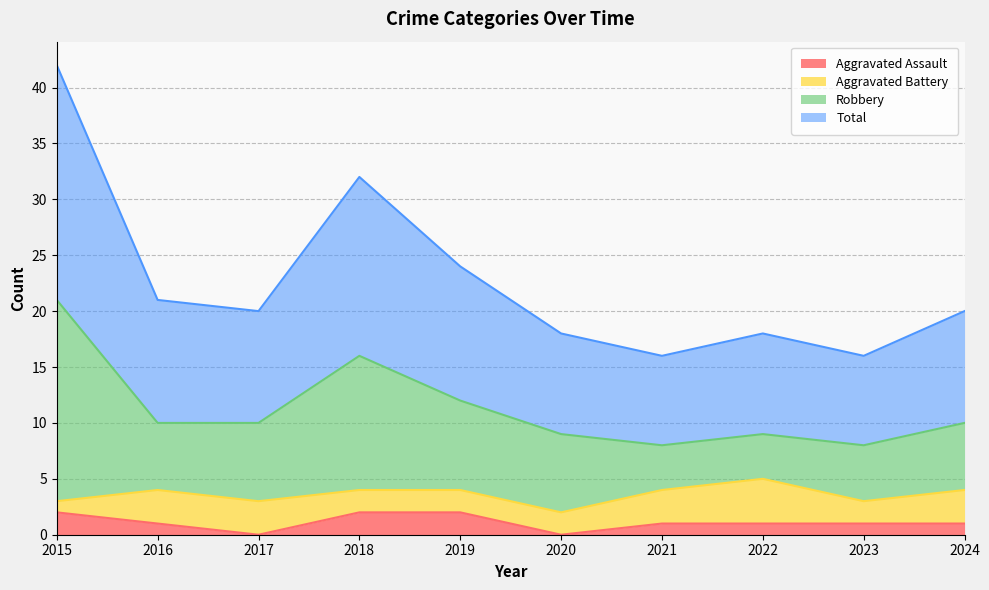

At which label does Robbery first exceed 10?

2015